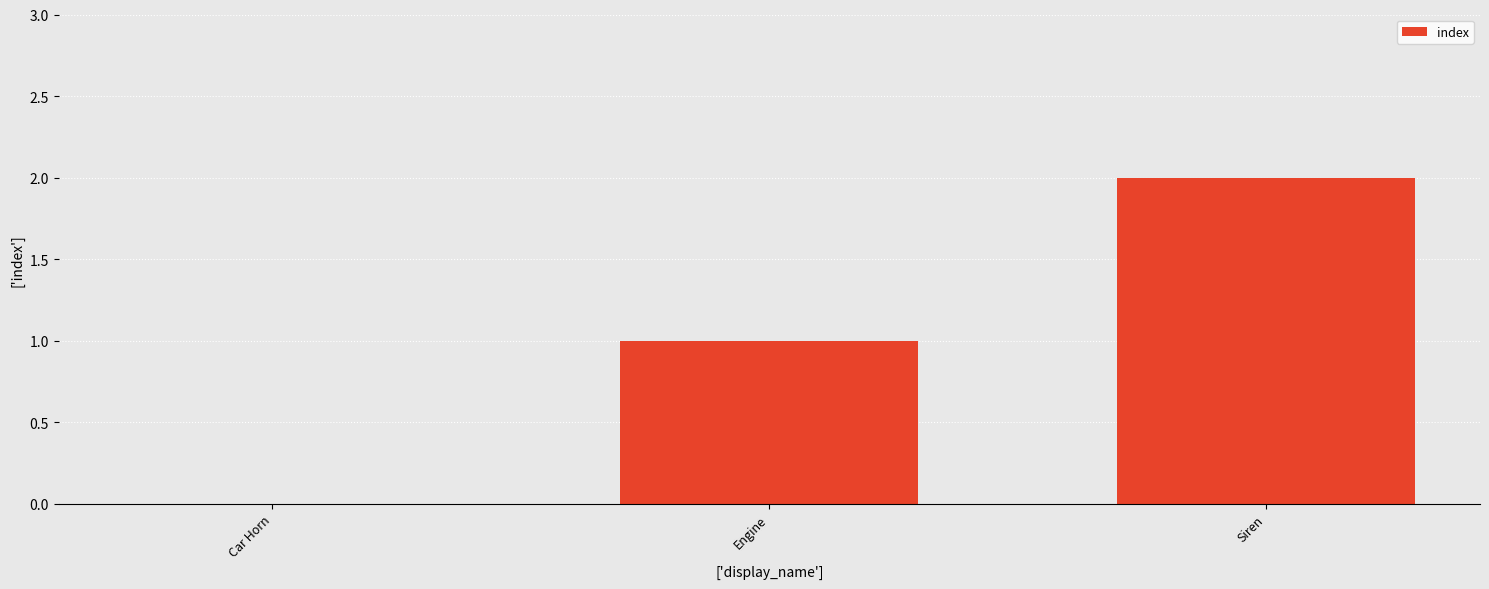

Between Car Horn and Siren, which is larger?

Siren